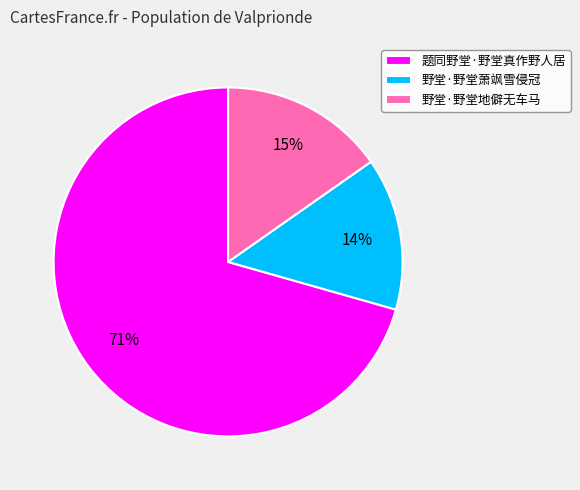

How many segments does this pie chart have?

3